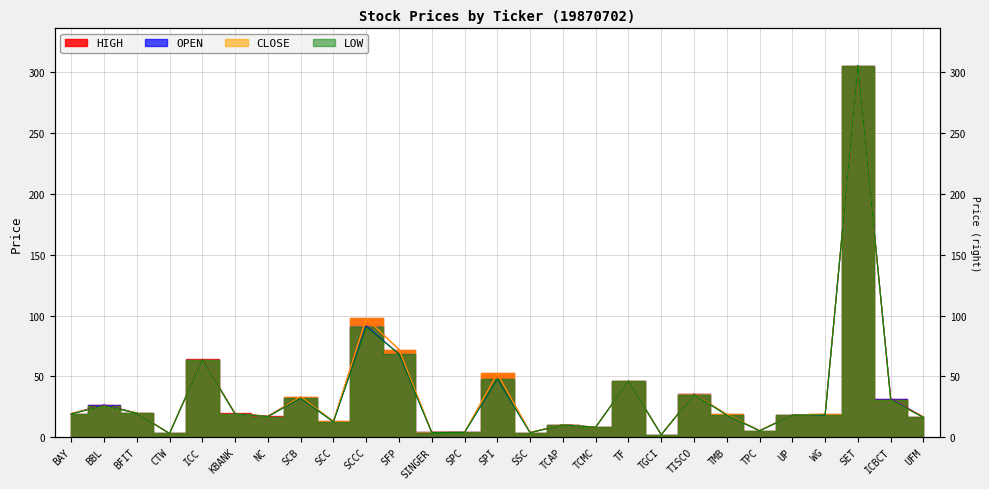

Which category has the highest value in the HIGH series?

SET